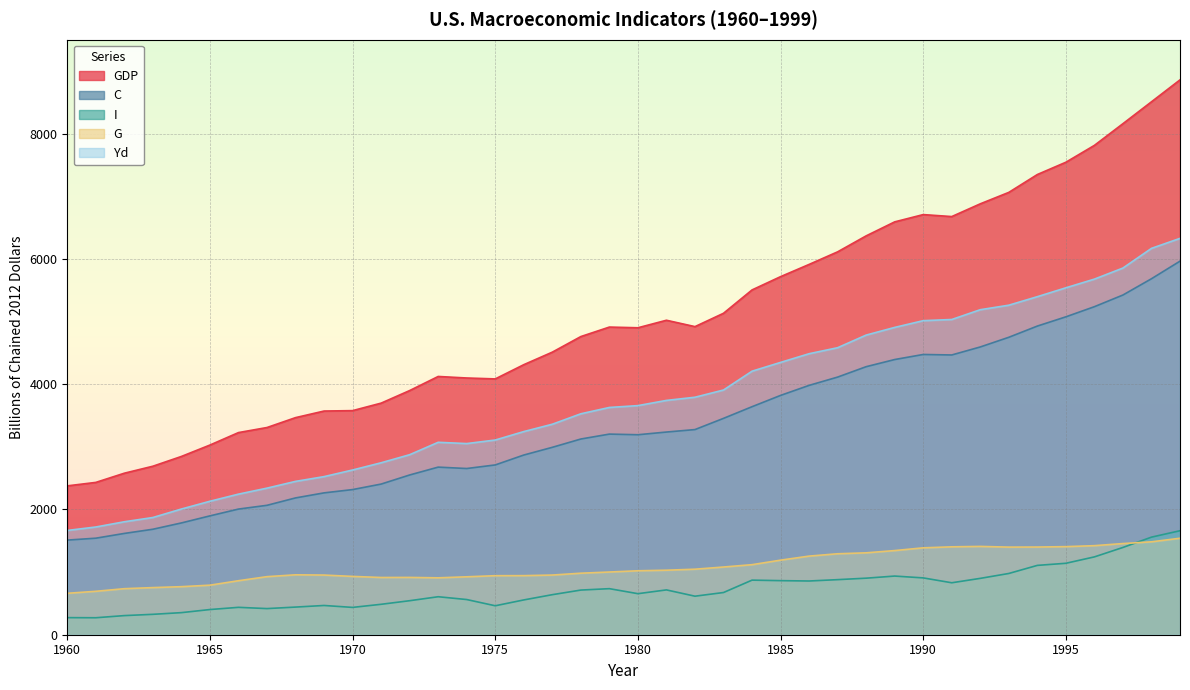

What is the average value of the C series?

3351.1